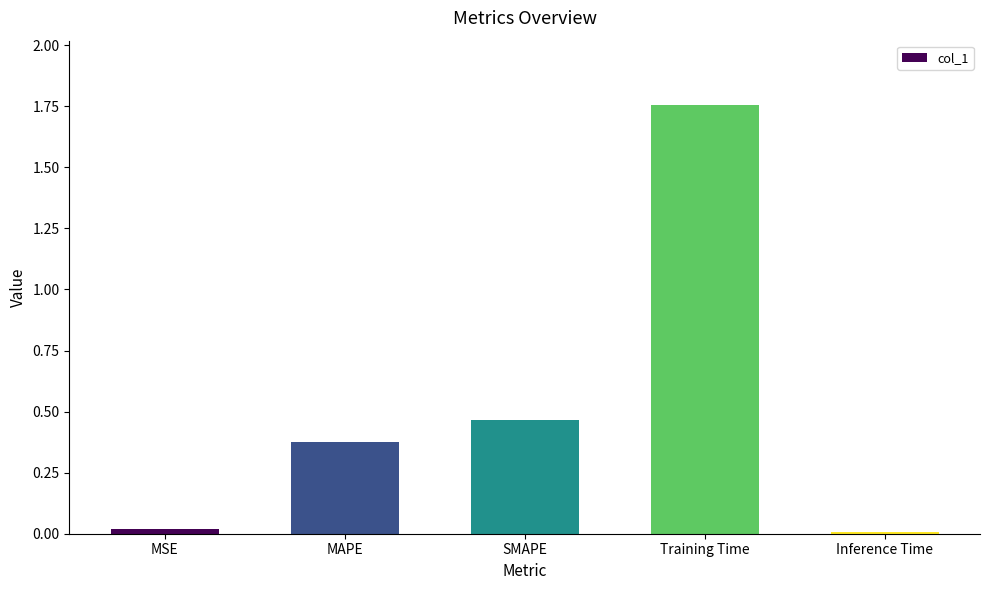

How many categories are shown in the chart?

5